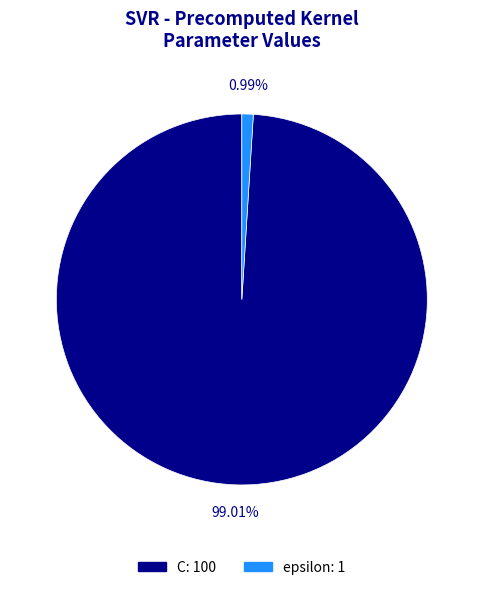

Which has a higher value, epsilon or C?

C